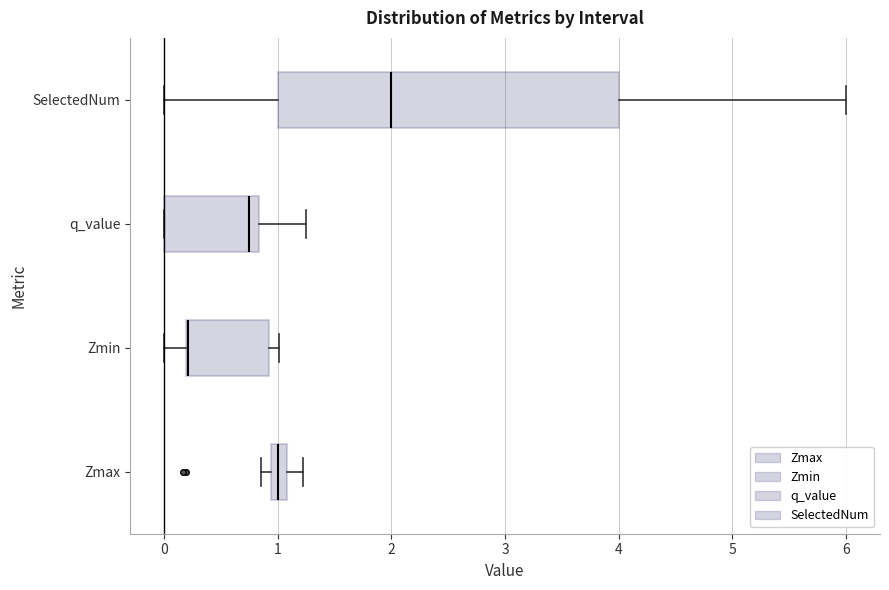

Which box is the widest, from its left edge to its right edge?

SelectedNum